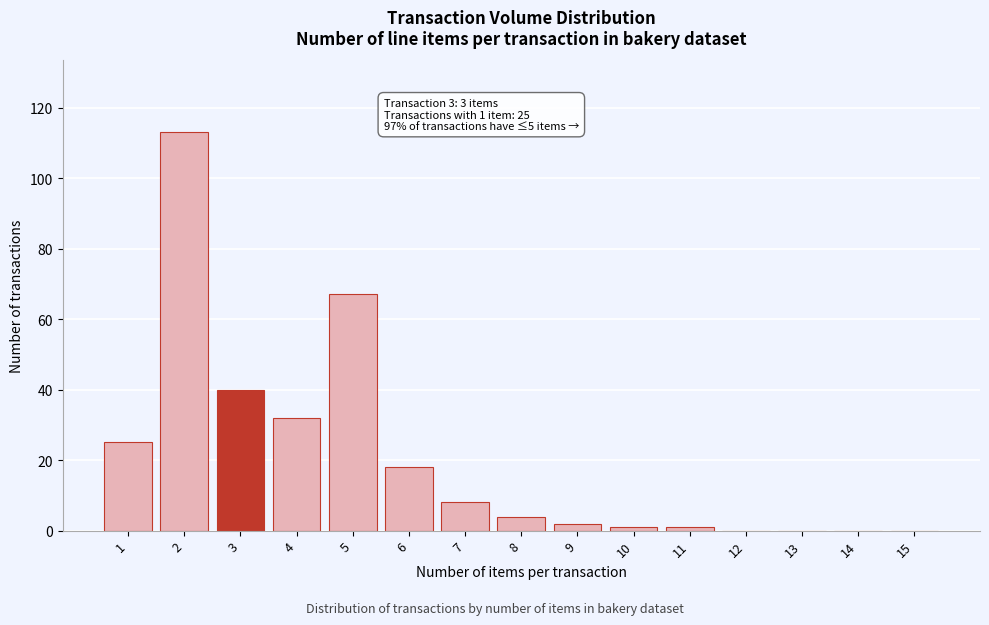

Reading left to right, list all the values displayed in this chart.

1=25	2=113	3=40	4=32	5=67	6=18	7=8	8=4	9=2	10=1	11=1	12=0	13=0	14=0	15=0